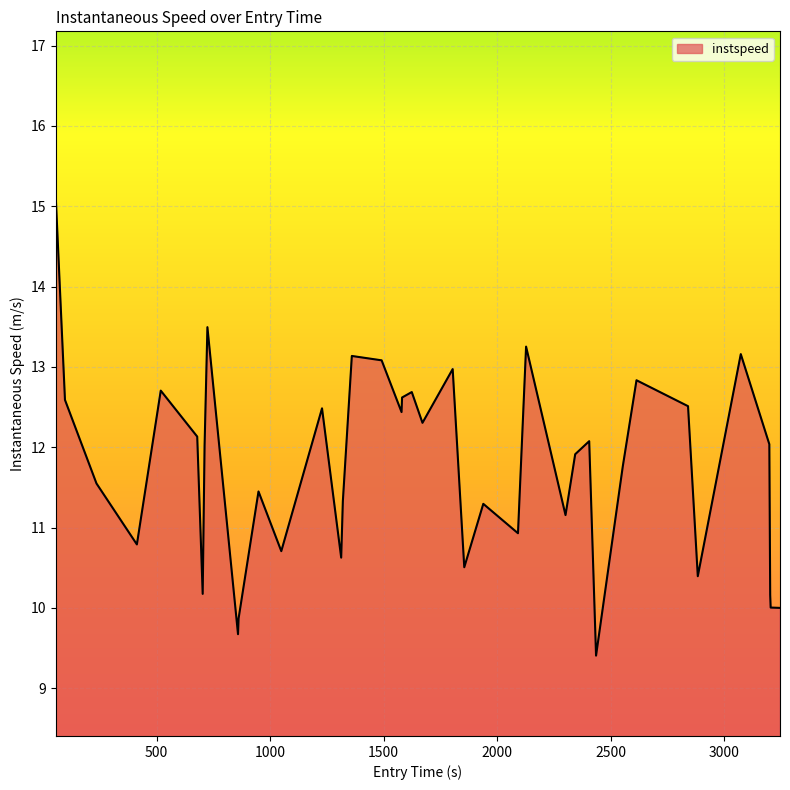

What is the greatest value displayed?

15.2